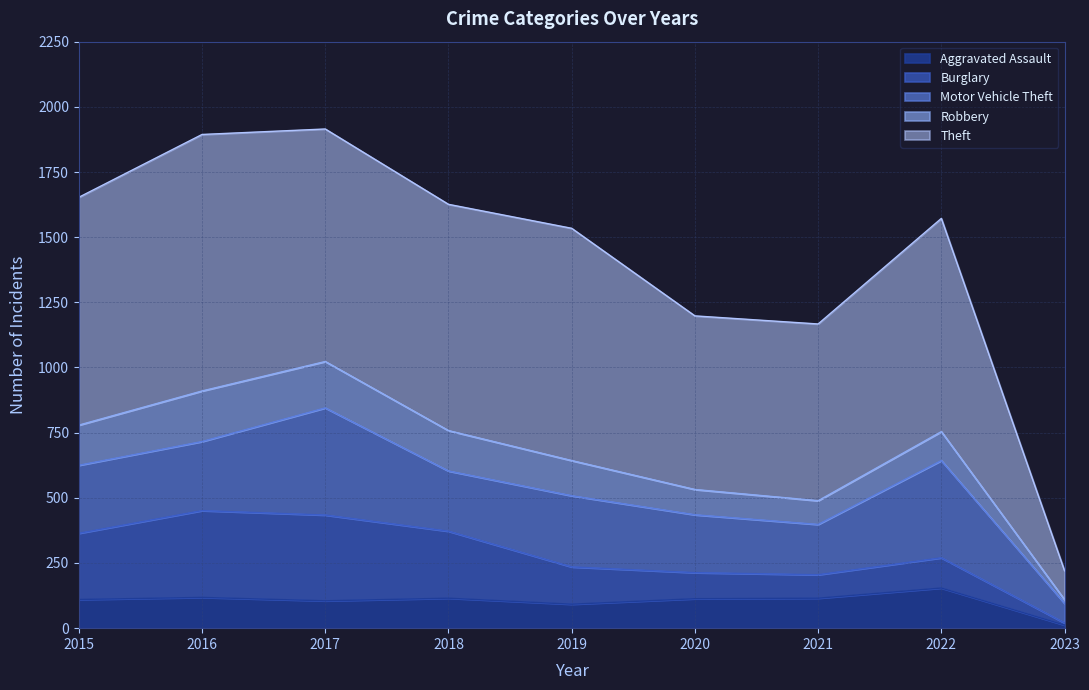

What is the minimum value for Burglary?

8